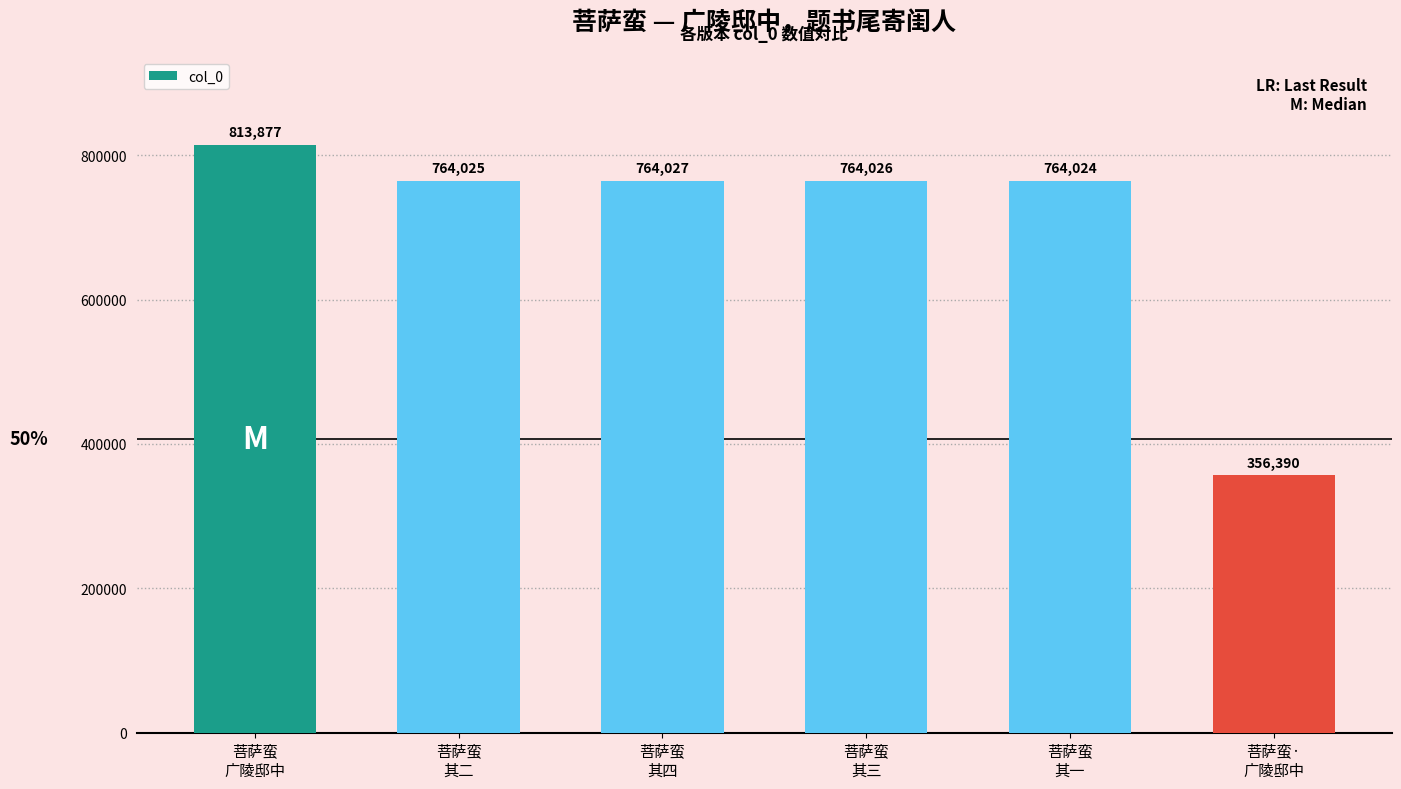

Reading left to right, list all the values displayed in this chart.

813877	764025	764027	764026	764024	356390